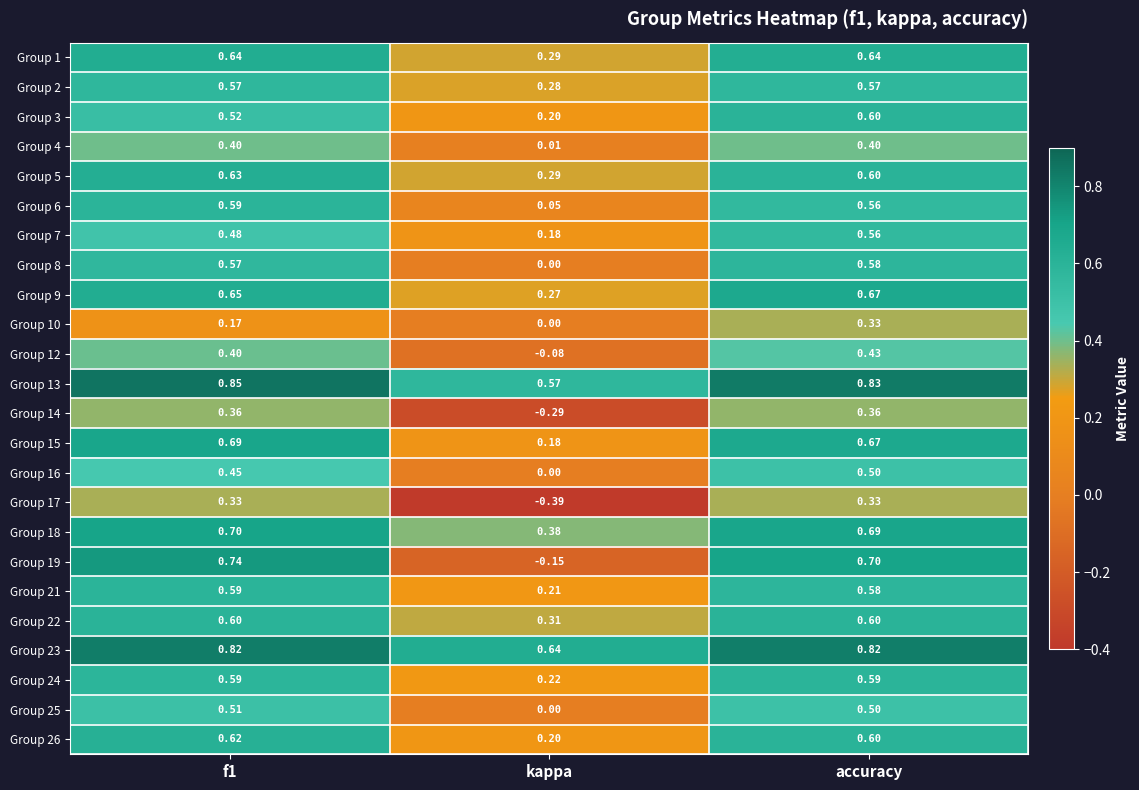

Where is Group 5 nearest to the value 0?

kappa